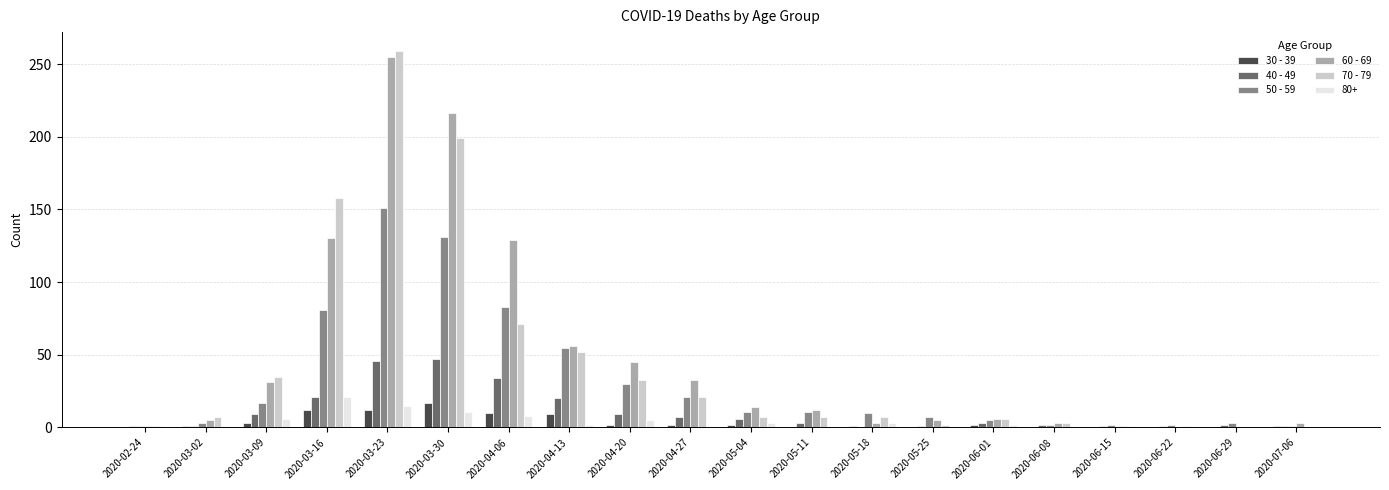

At which category is the sum across all series the highest?

2020-03-23